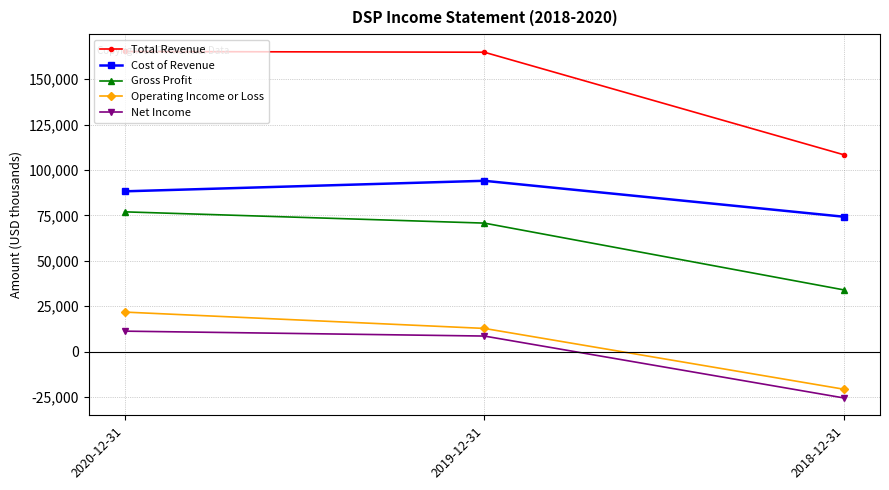

List the series in order of their peak value, highest first.

Total Revenue, Cost of Revenue, Gross Profit, Operating Income or Loss, Net Income